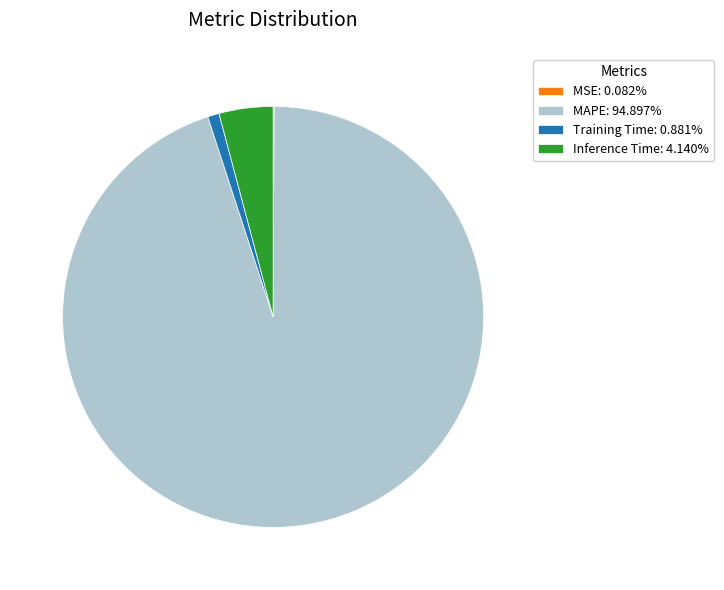

Is MAPE: 94.897% the majority of the pie?

Yes